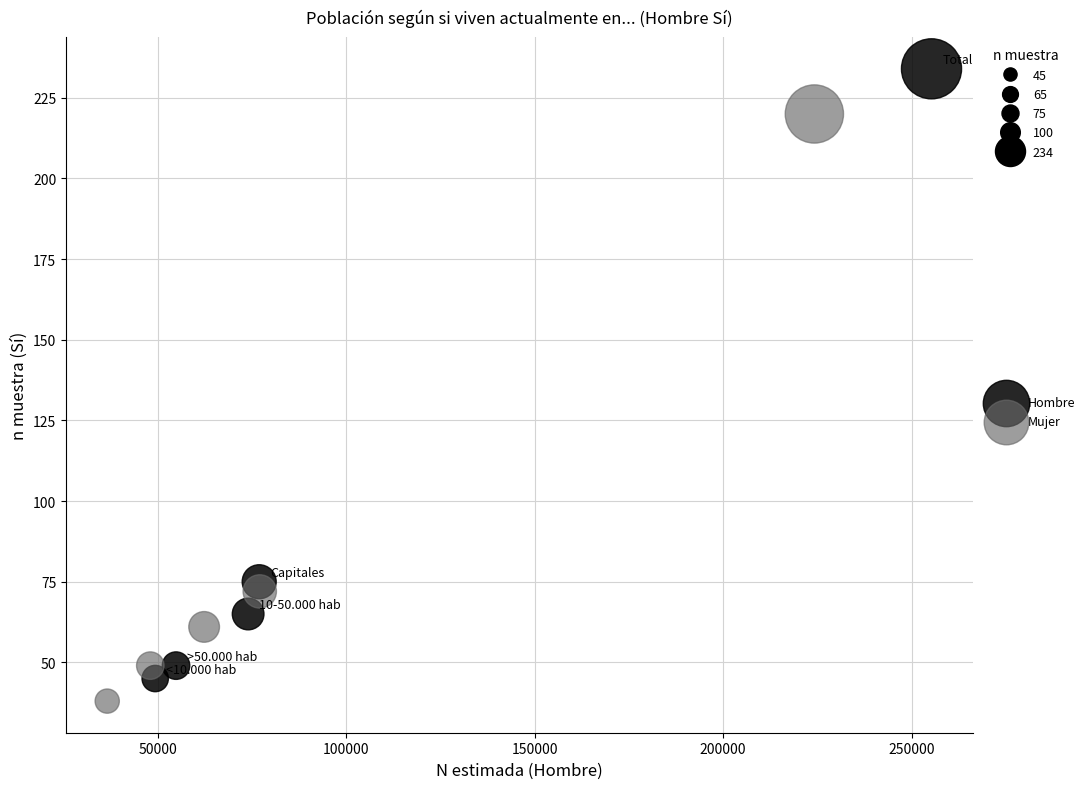

Which series reaches the maximum Y coordinate?

Hombre